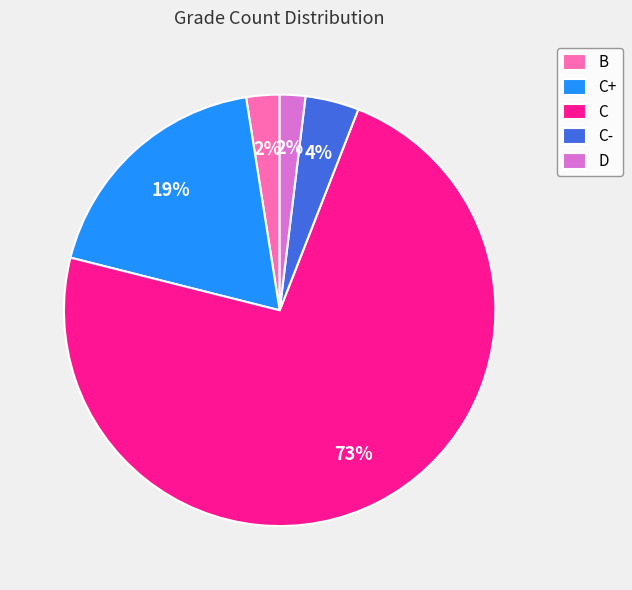

To the nearest percent, what is the difference between the largest and smallest slice percentages?

71%